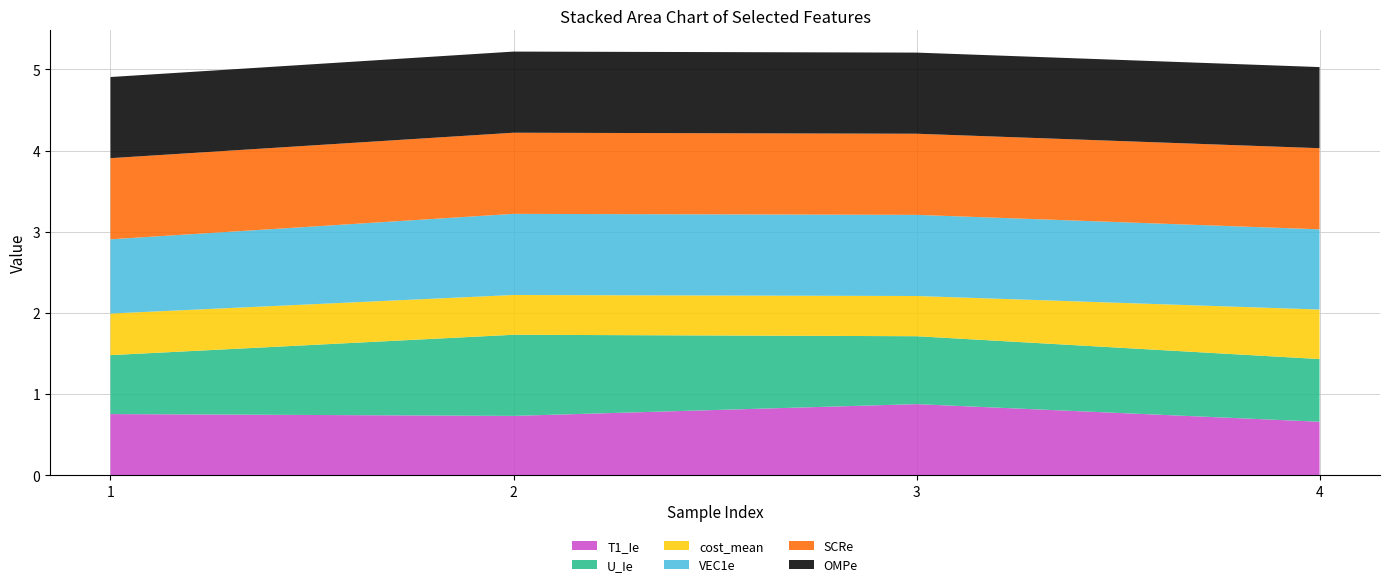

Reading left to right, list all the values displayed in this chart.

T1_Ie: 1=0.8	2=0.7	3=0.9	4=0.7
U_Ie: 1=0.7	2=1.0	3=0.8	4=0.8
cost_mean: 1=0.5	2=0.5	3=0.5	4=0.6
VEC1e: 1=0.9	2=1.0	3=1.0	4=1.0
SCRe: 1=1.0	2=1.0	3=1.0	4=1.0
OMPe: 1=1.0	2=1.0	3=1.0	4=1.0